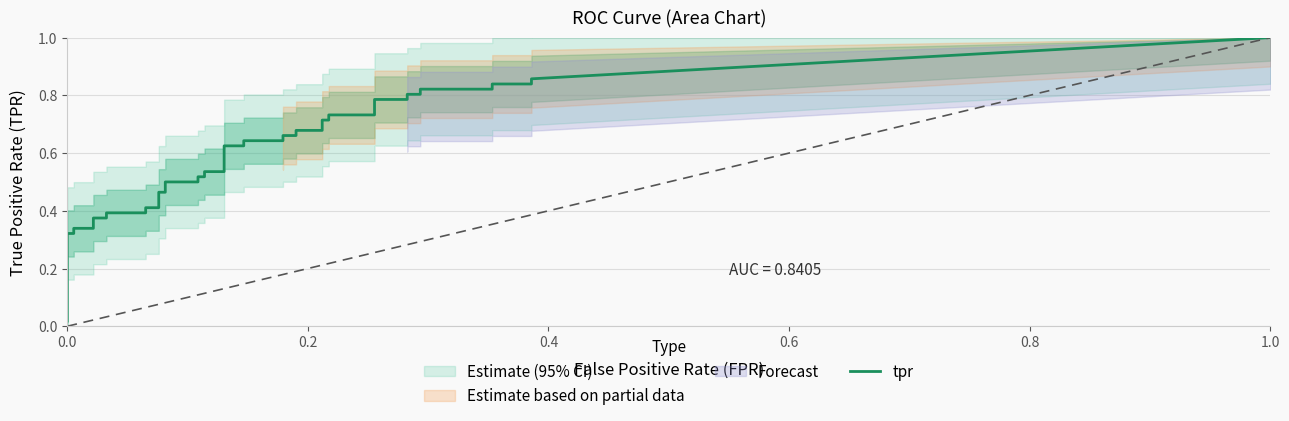

Is it true that tpr equals 0.7 at 28?

True